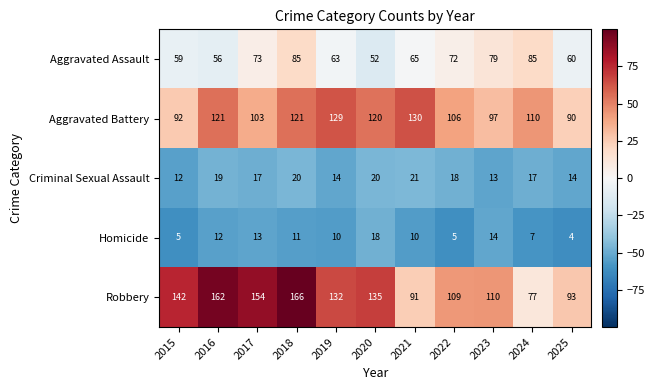

What value does the Criminal Sexual Assault series have at 2020?

20